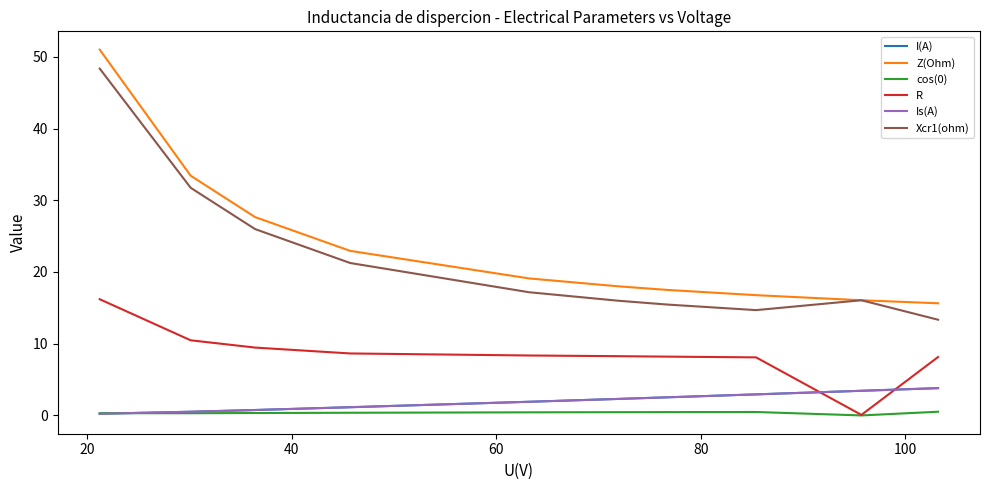

The value of Z(Ohm) at 60 is 23.9. True or false?

False